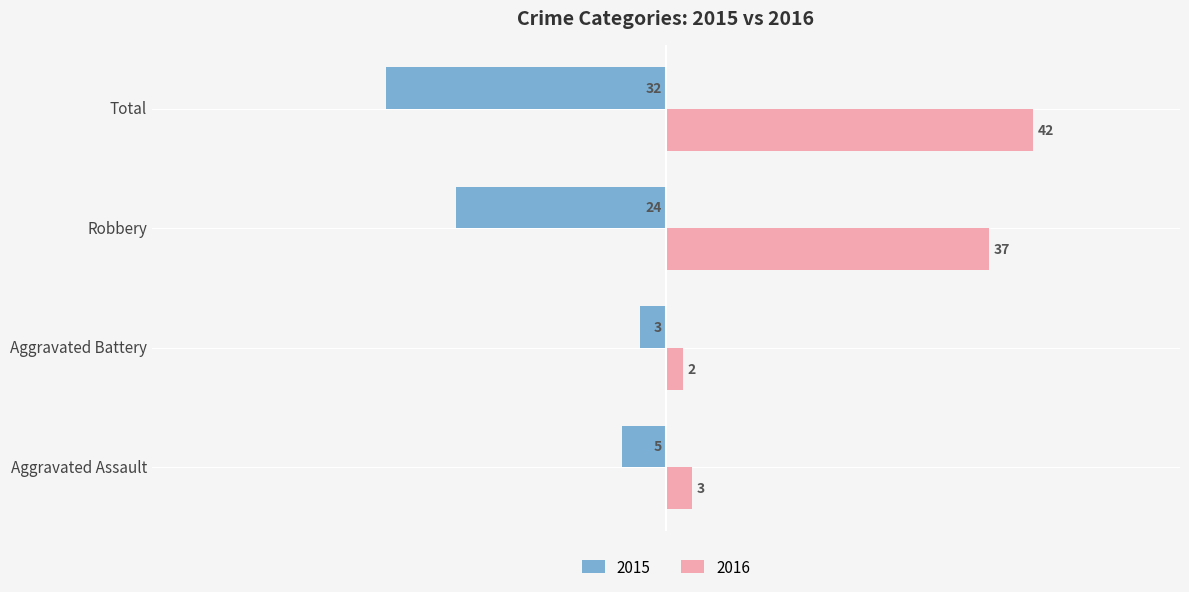

How many data points in 2015 are less than -5?

2